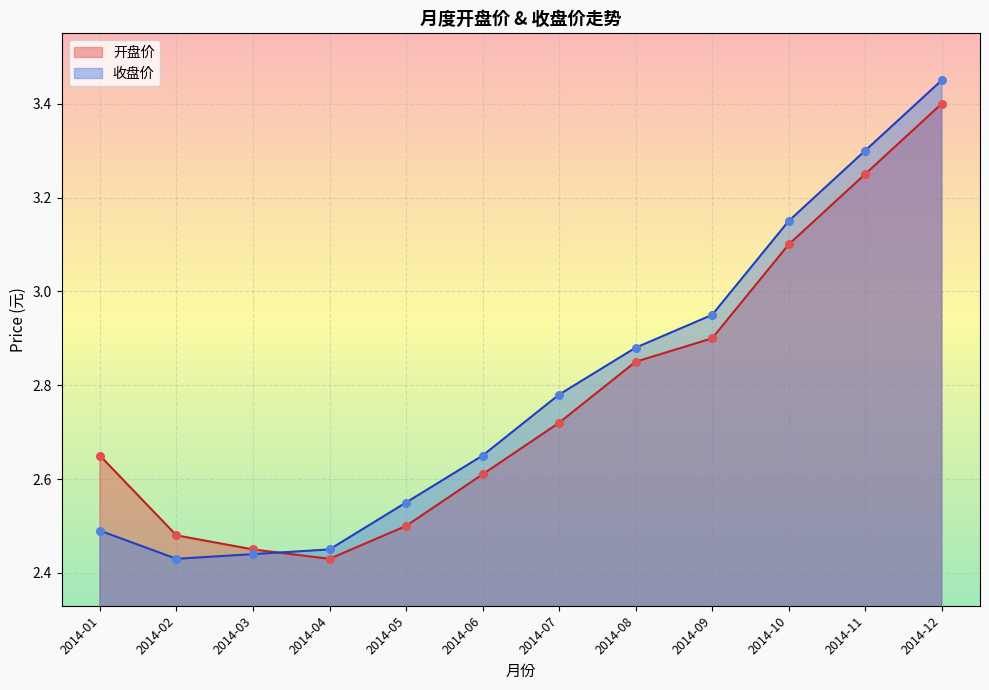

At which category is the sum across all series the highest?

2014-12